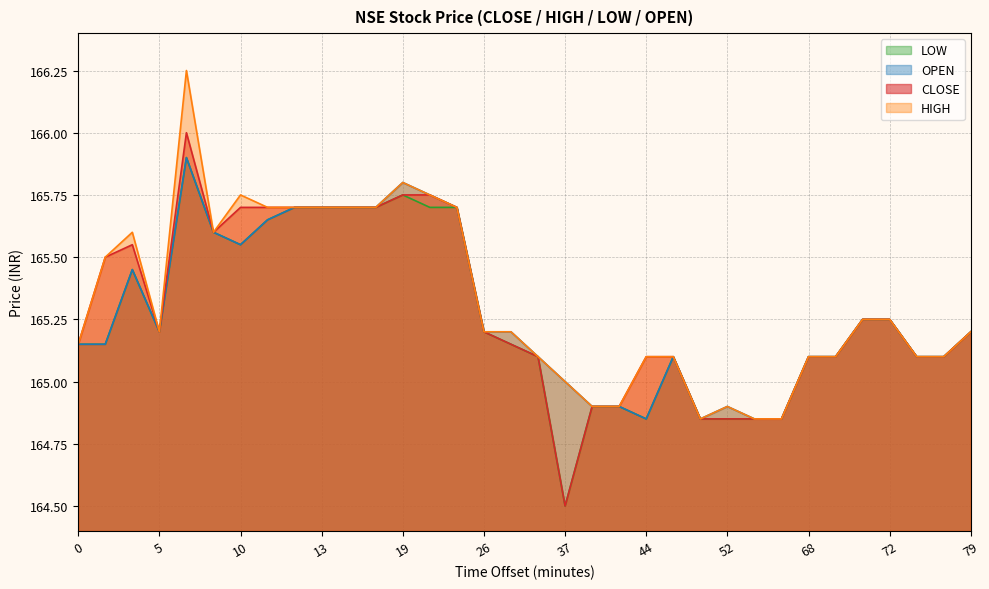

True or false: LOW and HIGH intersect in this chart.

False